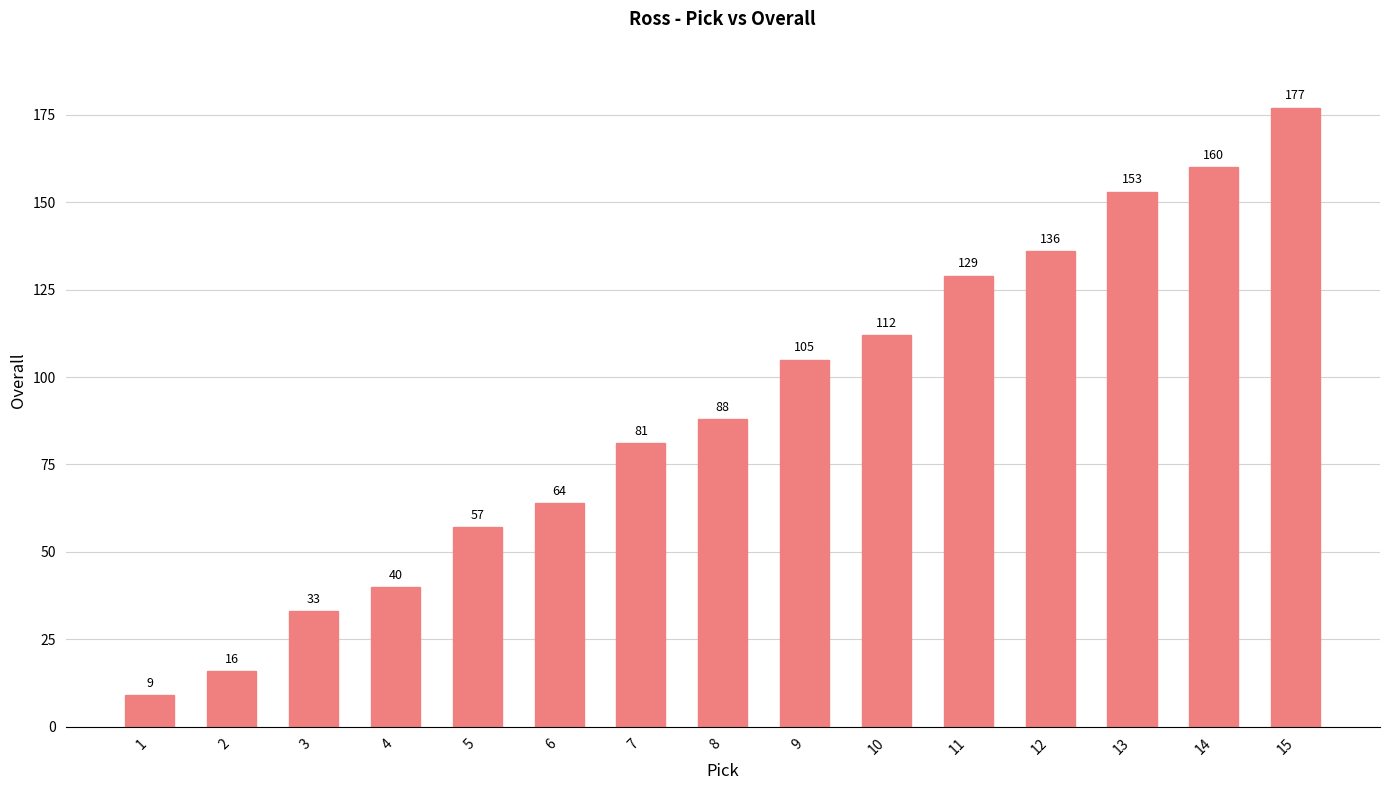

Does the chart contain any negative values?

No